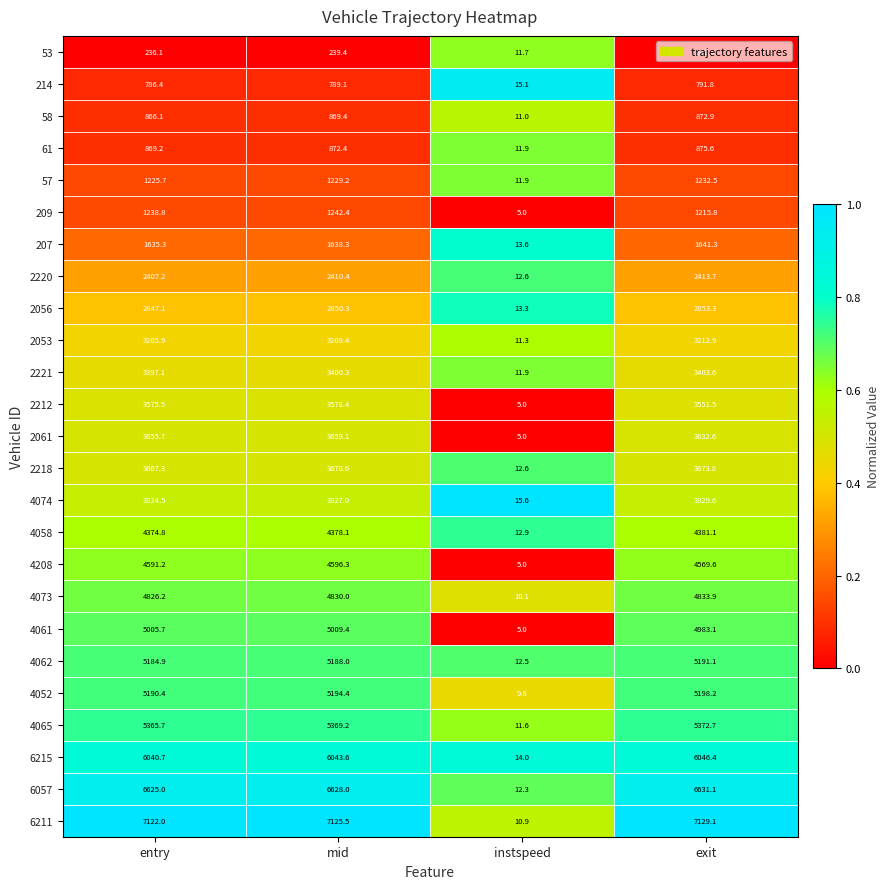

Rank the series at entry from highest to lowest value.

6211, 6057, 6215, 4065, 4052, 4062, 4061, 4073, 4208, 4058, 4074, 2218, 2061, 2212, 2221, 2053, 2056, 2220, 207, 209, 57, 61, 58, 214, 53